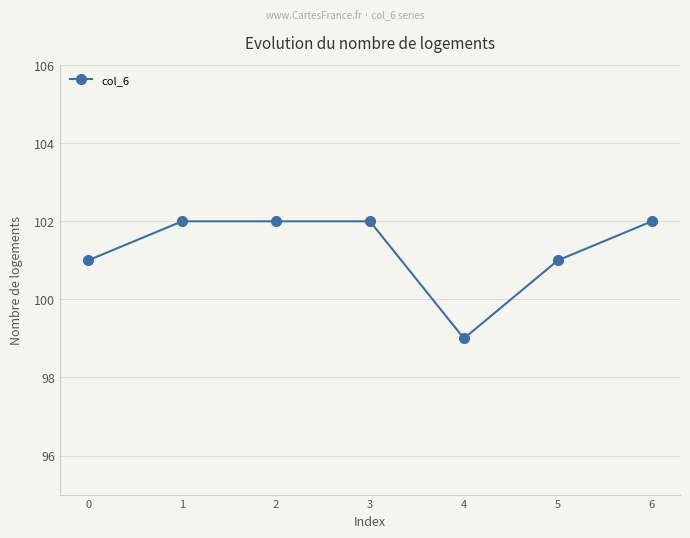

What is the maximum value shown in the chart?

102